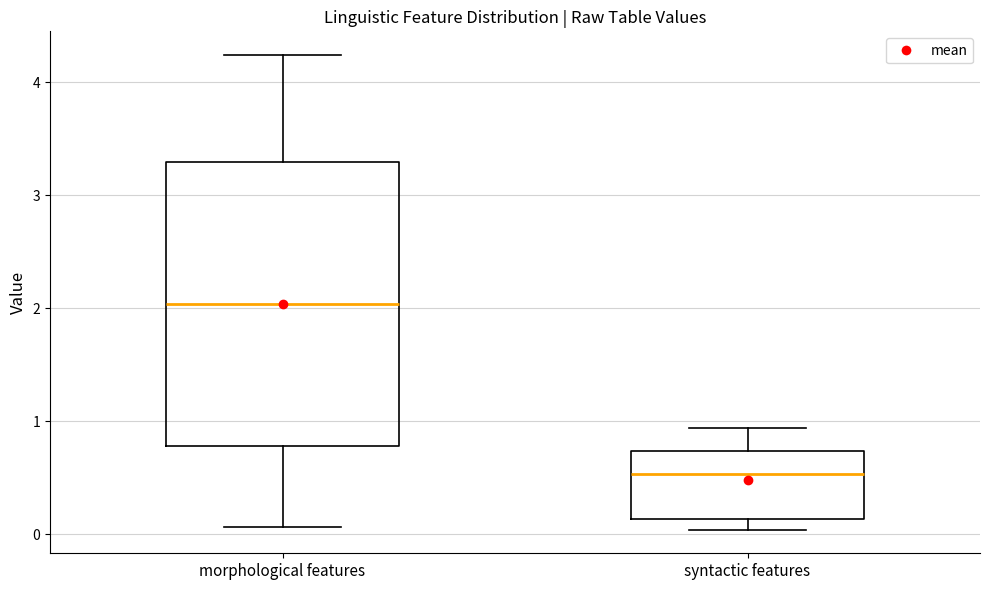

Which box is the tallest, from its lower edge to its upper edge?

morphological features